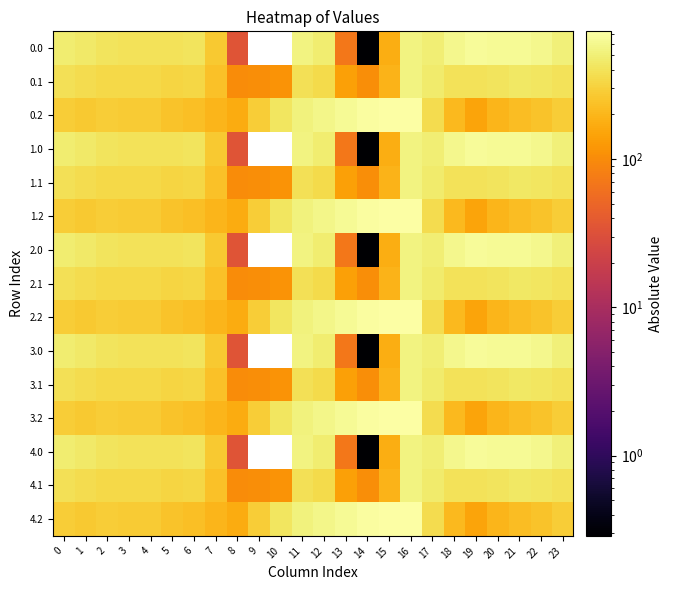

Is the value of 3.0 at 15 greater than the value of 2.2 at 2?

No